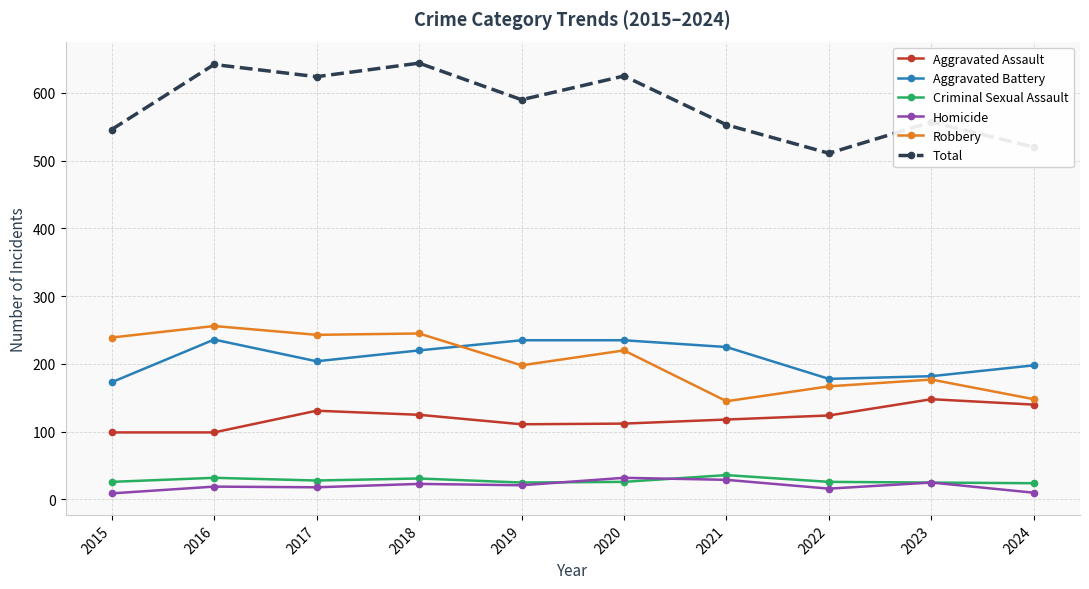

What is the difference between the highest and lowest values at 2019?

569